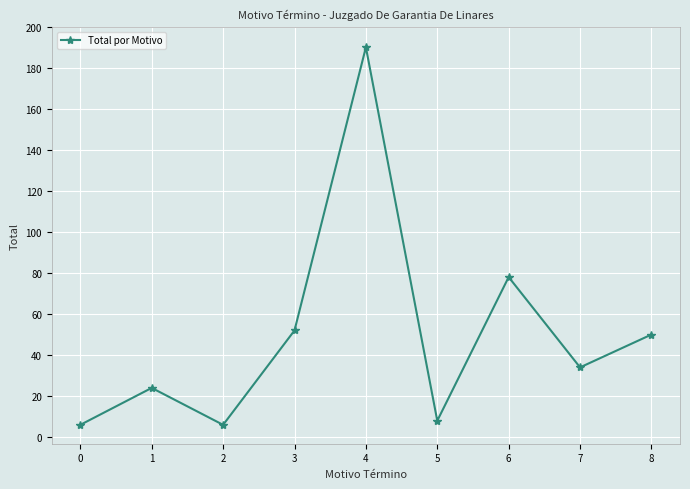

What is the greatest value displayed?

190